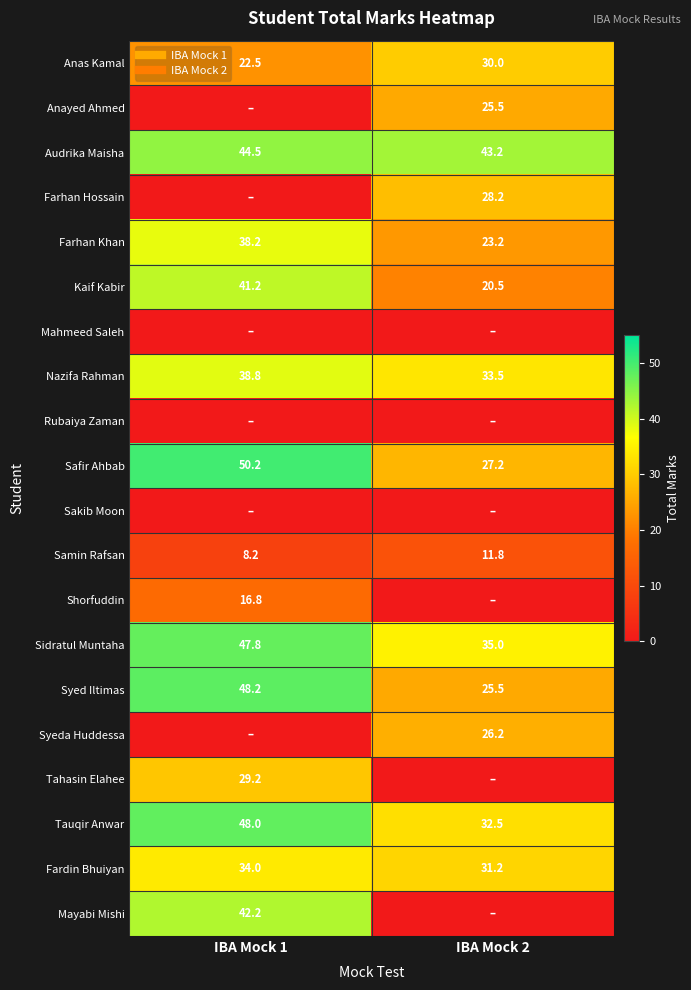

Which category has the lowest value in the Sidratul Muntaha series?

IBA Mock 2